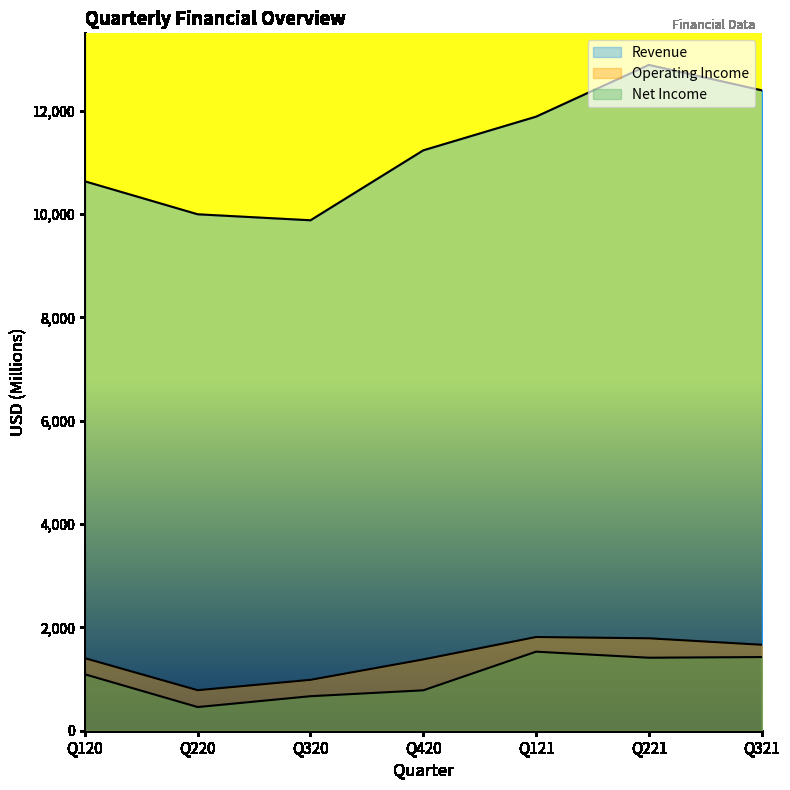

The value of Operating Income at Q120 is 1404. True or false?

True